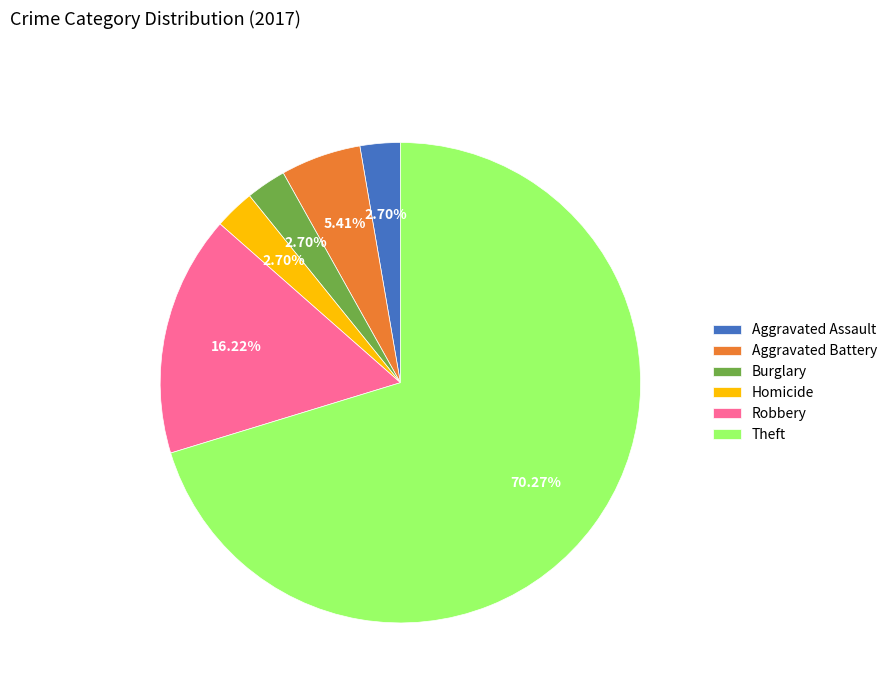

To the nearest percent, what is the average slice percentage?

17%